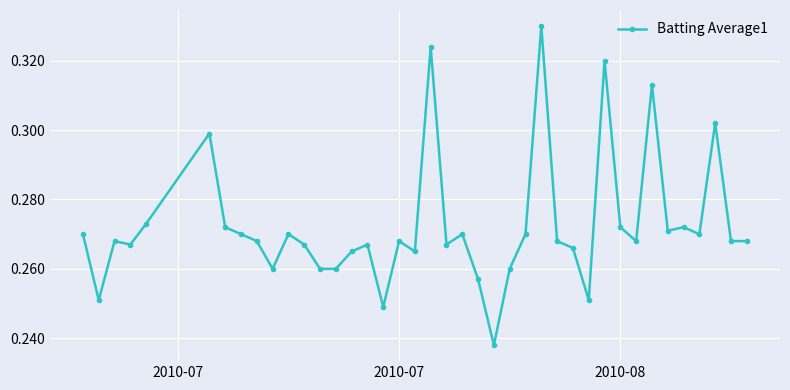

What is the sum of all values?

10.9